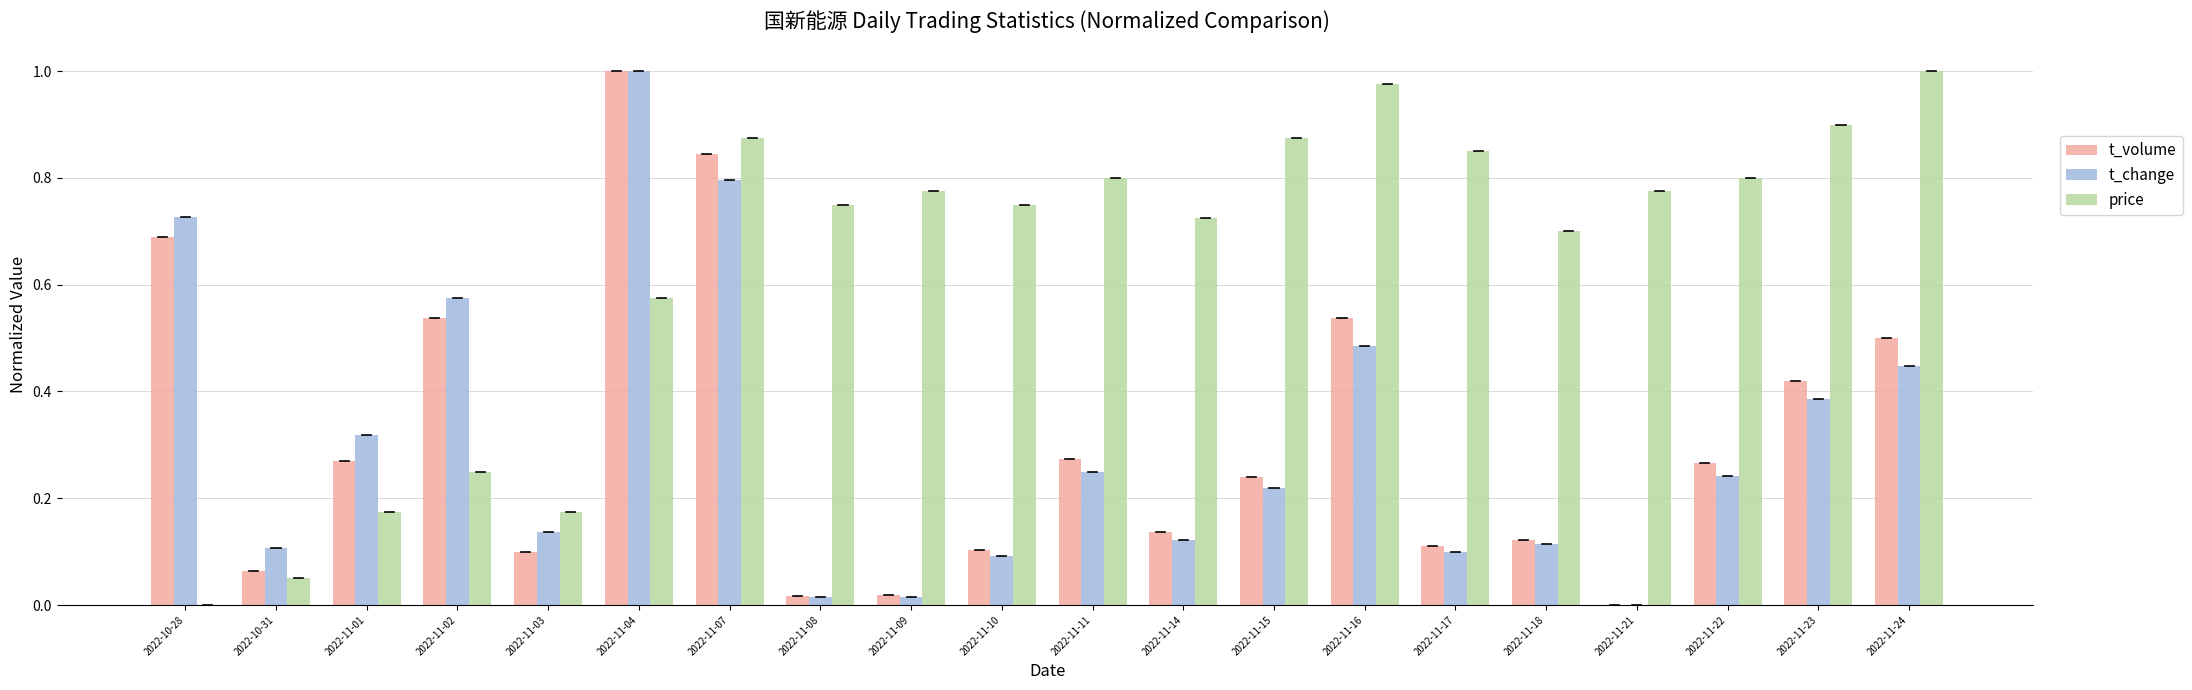

Which category has the highest value in the t_change series?

2022-11-04